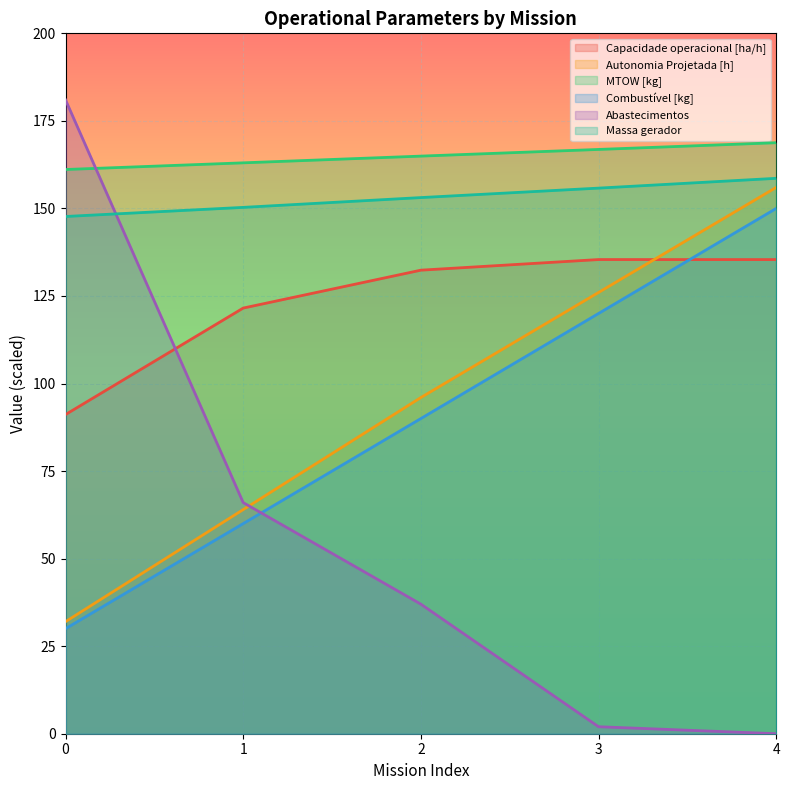

How many lines are shown in the chart?

6